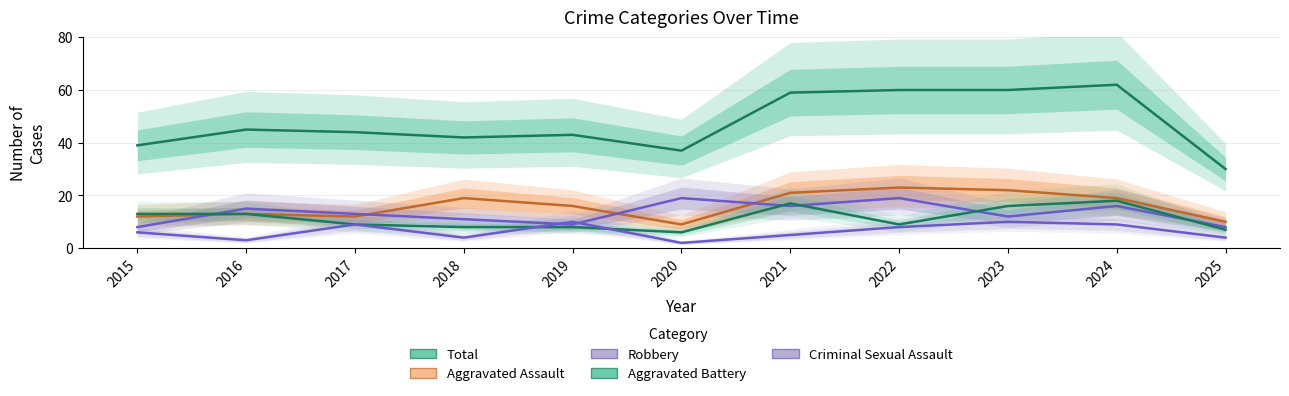

Between 2015 and 2017, which series saw the biggest shift?

Total